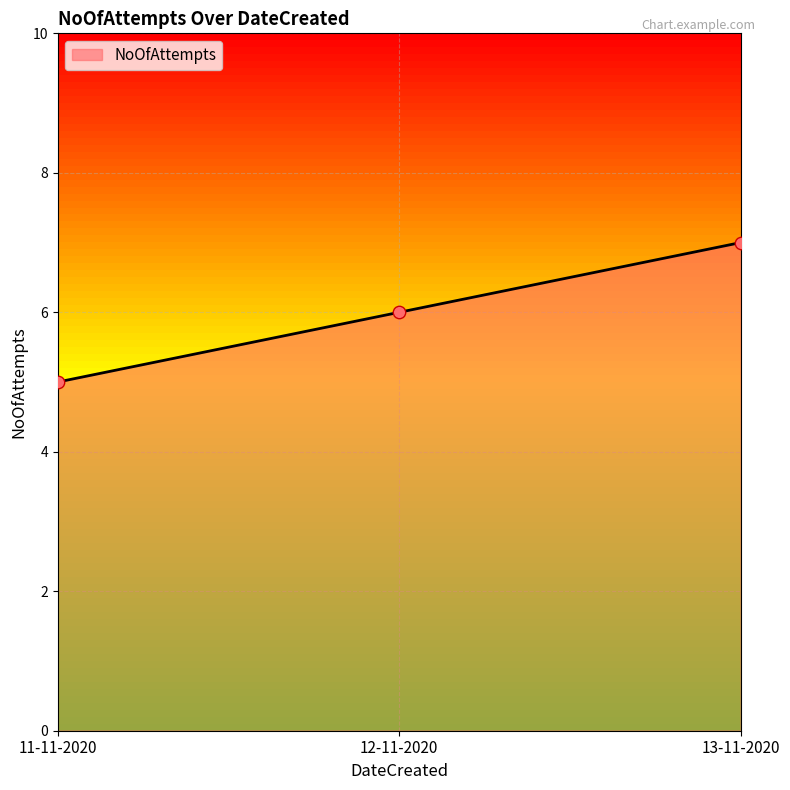

What is the ratio of the value at 13-11-2020 to the value at 11-11-2020?

1.4